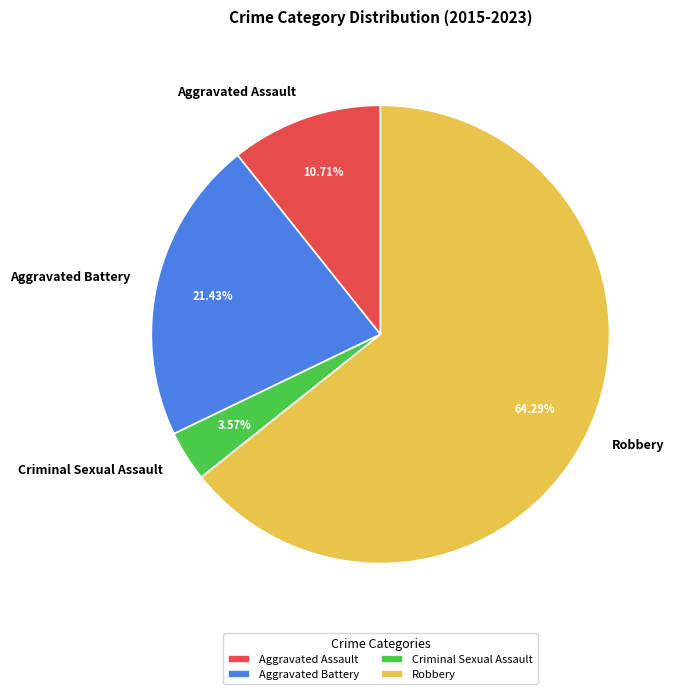

True or false: Robbery accounts for 64% of the total.

True